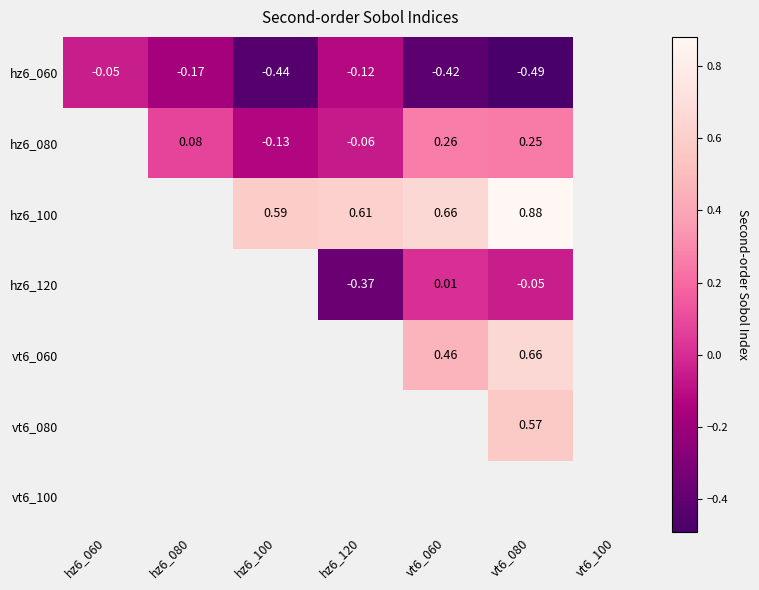

At which category does the chart reach its minimum across all series?

vt6_080